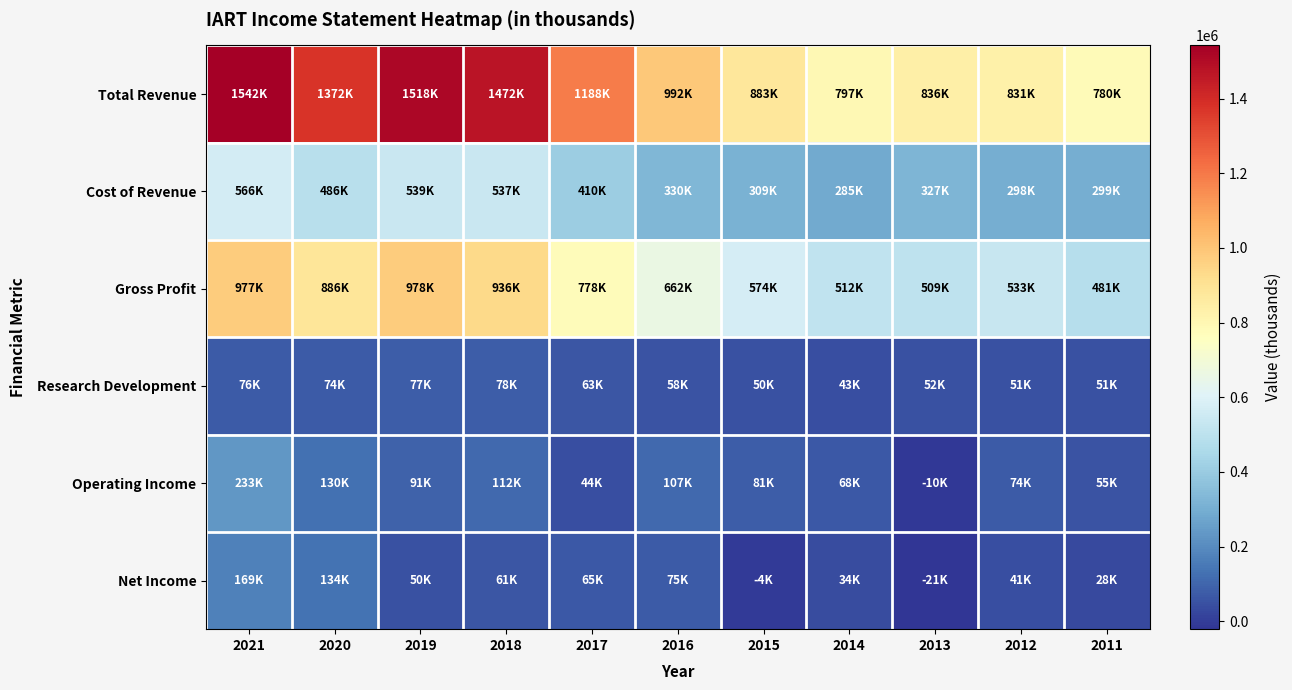

What is the spread (max minus min) of values at 2012?

789700